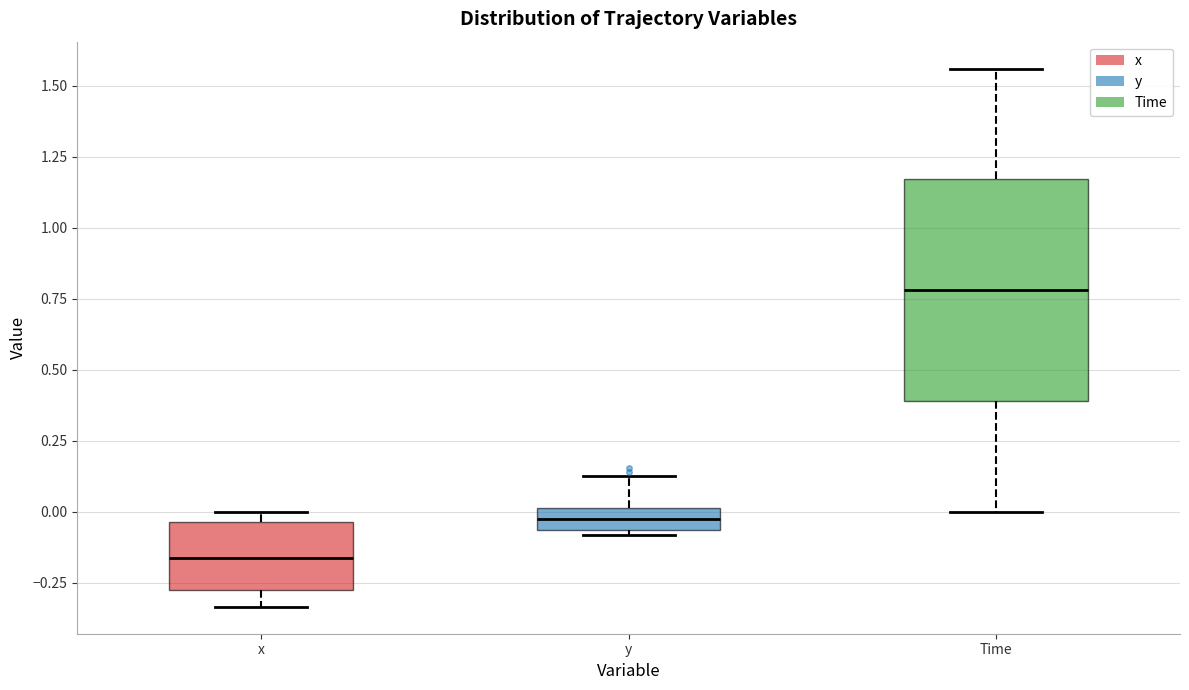

Reading left to right, read every box against the y-axis: the position of its median line, the range the box covers, and the ends of its whiskers. The values are not printed on the chart, so give them approximately, as read against the axis.

x: median -0.15, box -0.30 to -0.05, whiskers -0.35 to 0.00
y: median -0.05 (inside the box), box -0.05 to 0.00, whiskers -0.10 to 0.10
Time: median 0.80, box 0.40 to 1.15, whiskers 0.00 to 1.55